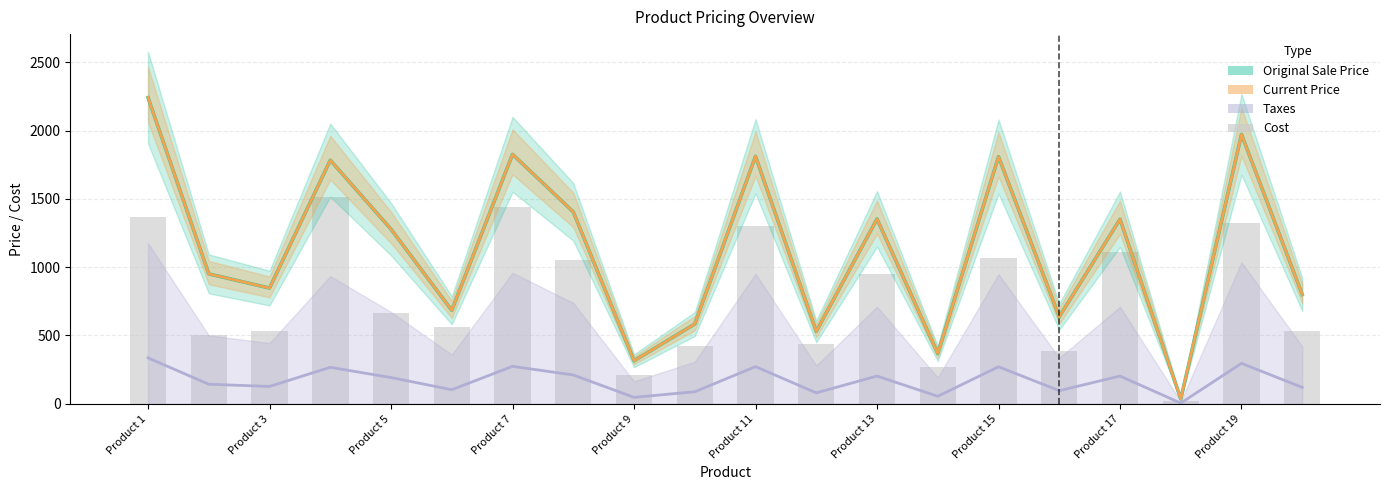

What is the value of the Cost bar at the 9th from the left?

208